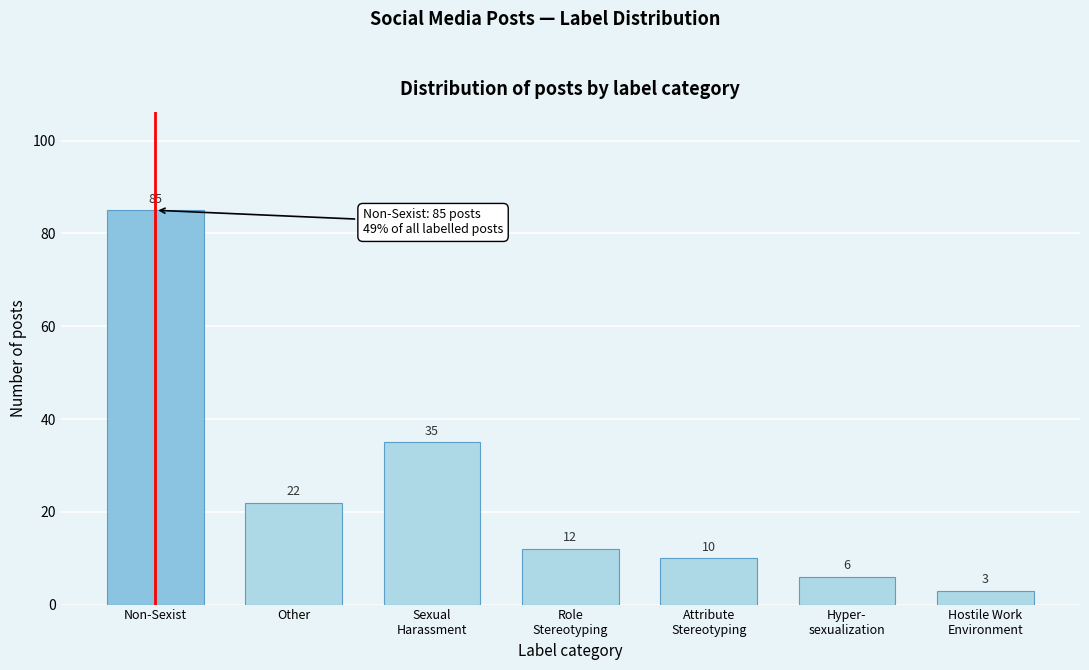

Reading left to right, transcribe all the data shown in this chart.

85	22	35	12	10	6	3